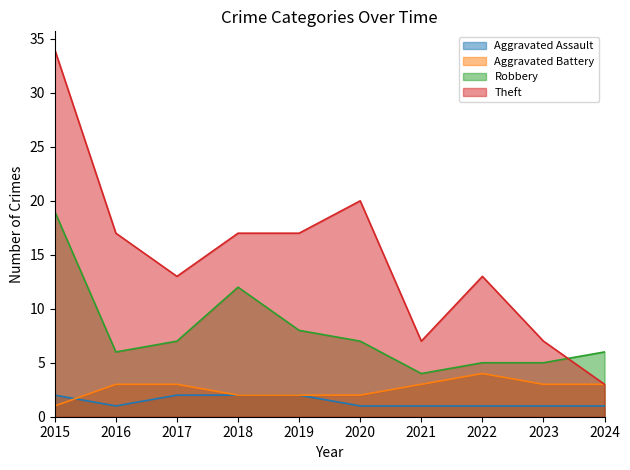

Does the chart display data point markers on the line(s)?

No